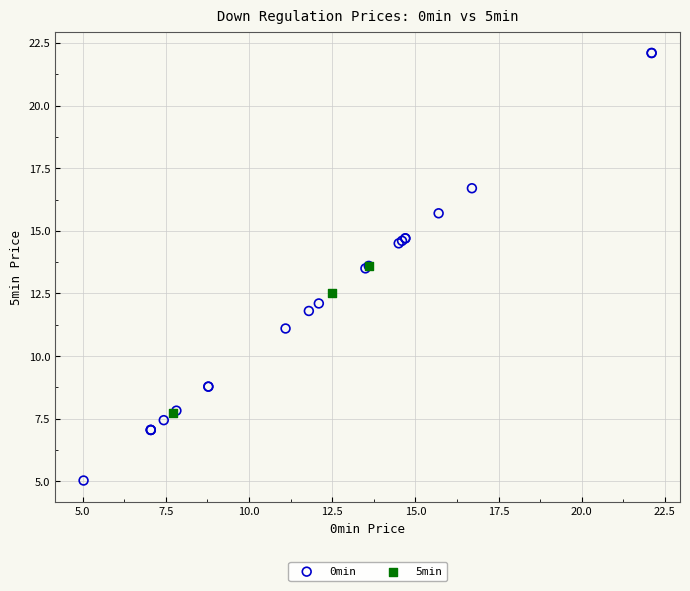

Which series reaches the minimum Y coordinate?

0min